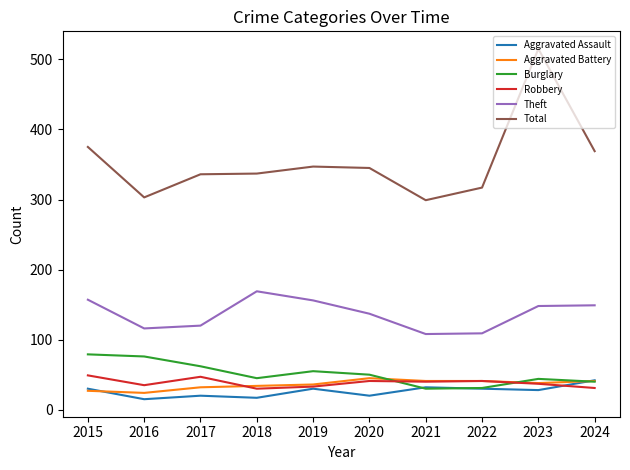

True or false: Burglary and Total intersect in this chart.

False